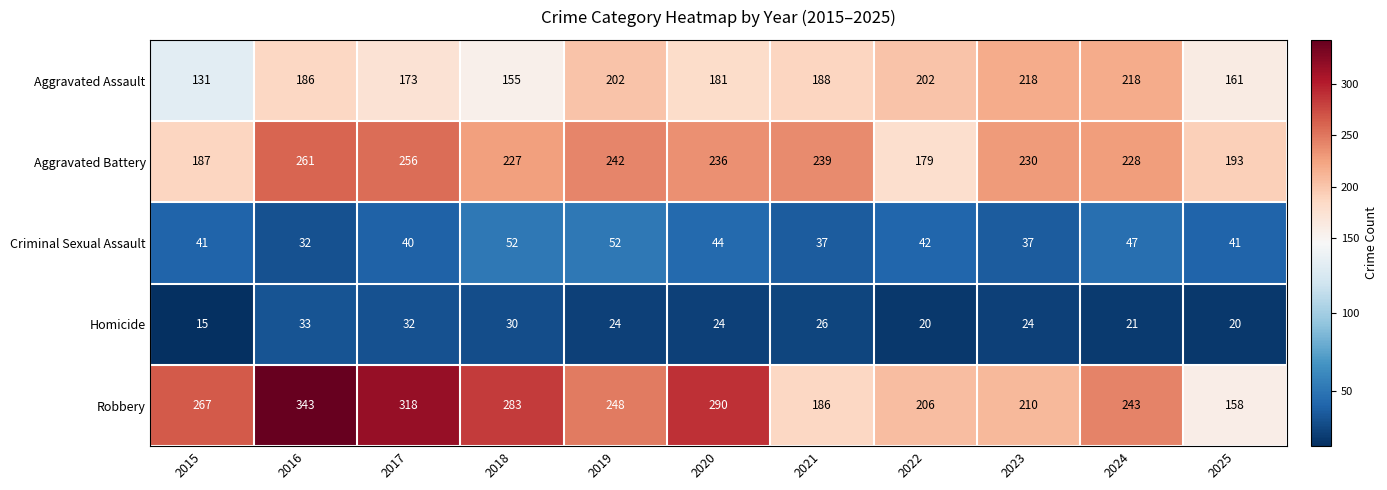

What is the difference between the Criminal Sexual Assault values at 2021 and 2015?

4